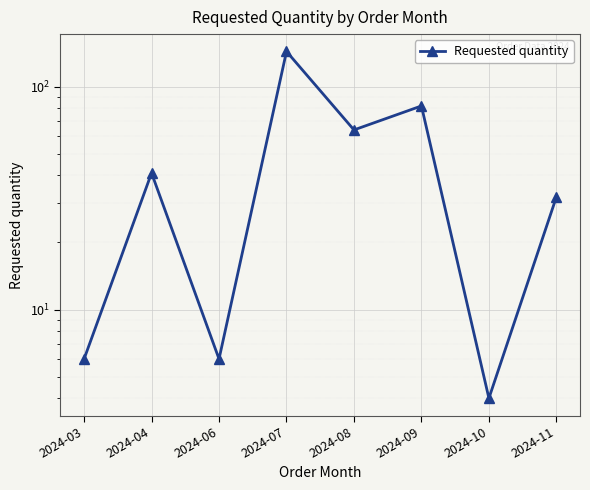

Is this an area chart (filled region under the line)?

No